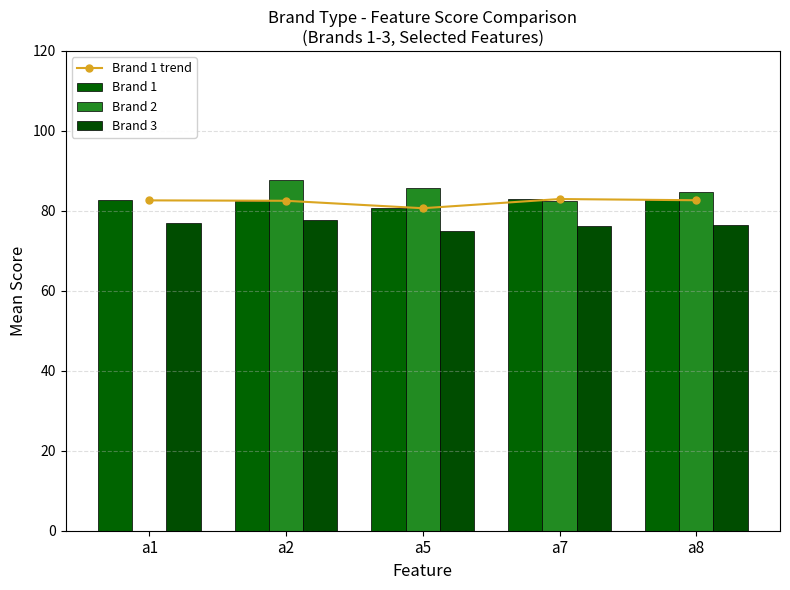

At a2, list the series in order from largest to smallest.

Brand 2, Brand 1 trend, Brand 1, Brand 3